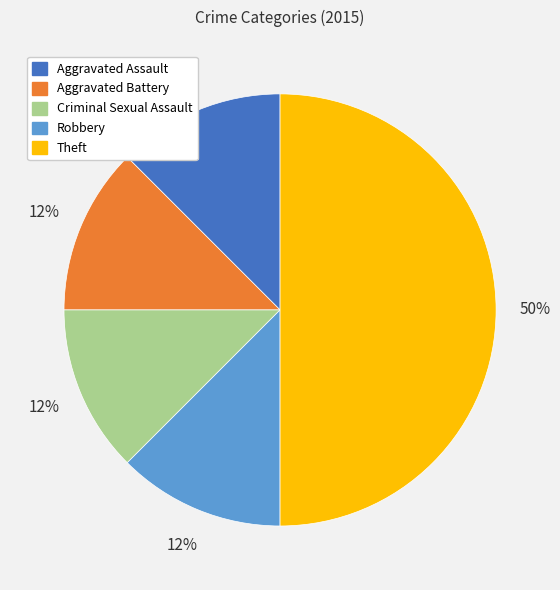

Which slice is the largest?

Theft